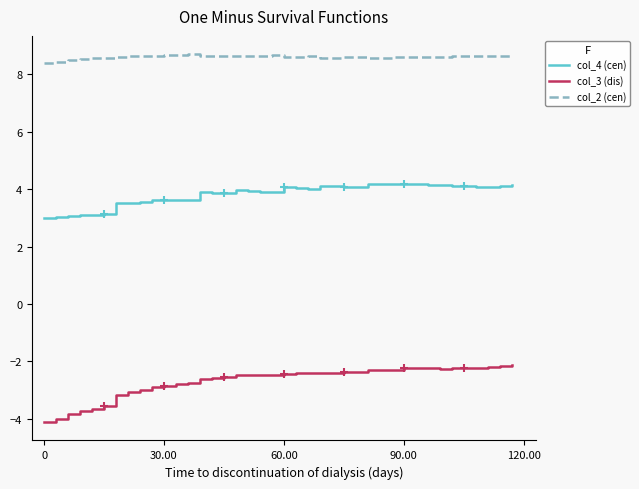

Which series has the widest spread of values?

col_3 (dis)